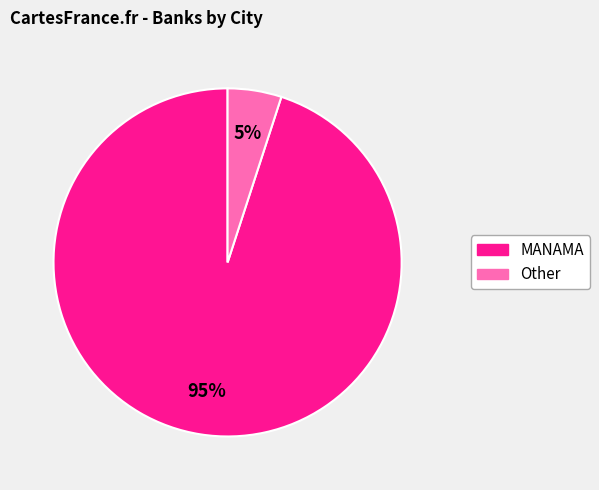

To the nearest percent, what is the difference between the largest and smallest slice percentages?

90%